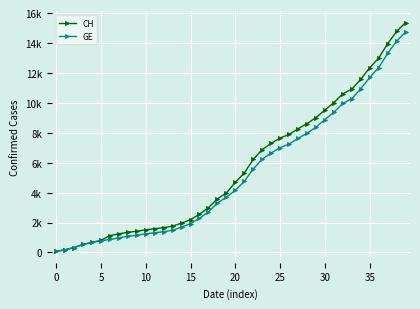

What are all the series names shown in the legend?

CH, GE